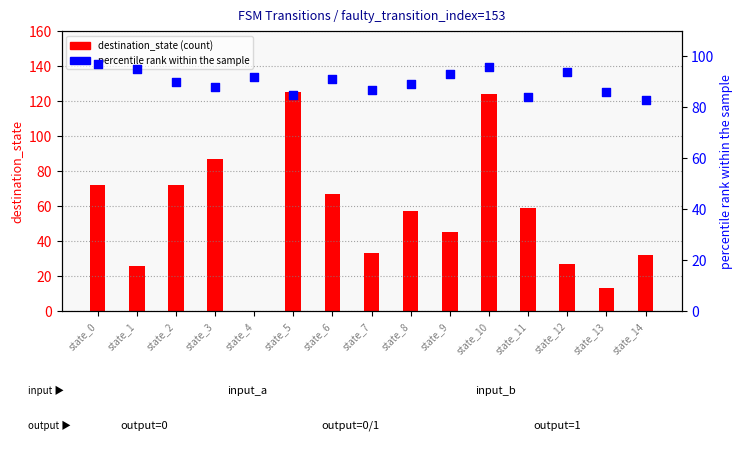

Which series reaches the minimum Y coordinate?

destination_state